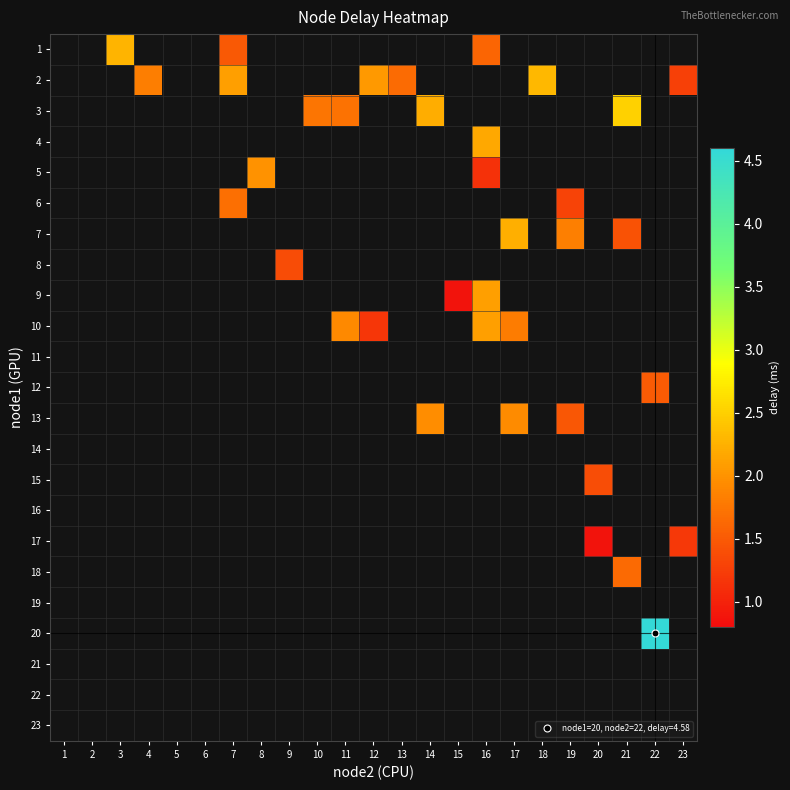

Between 5 and 17, which is larger?

17